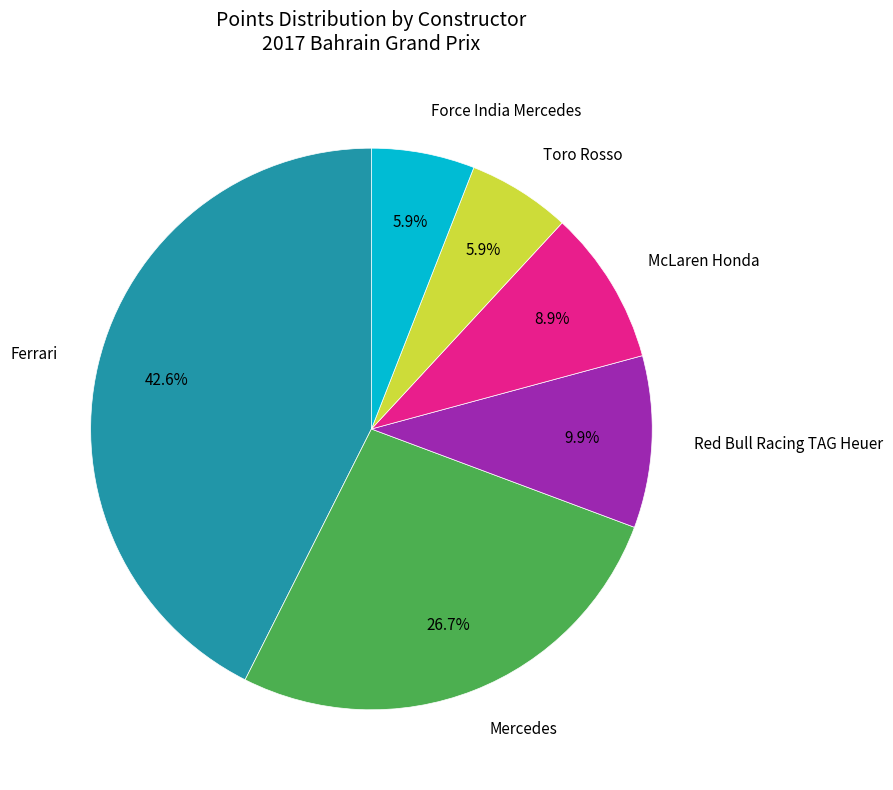

Is there a majority slice in this chart?

No